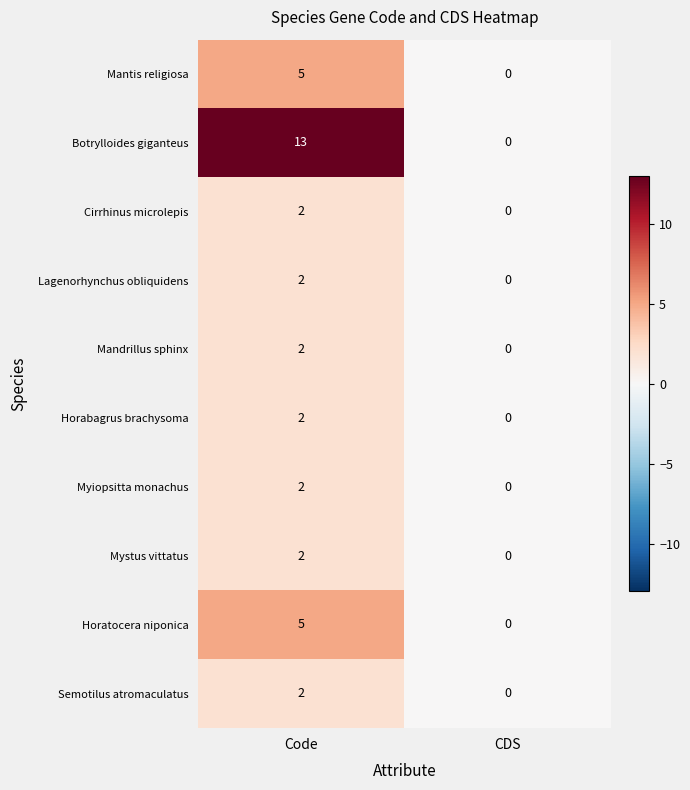

True or false: Myiopsitta monachus has a value of 3 at Code.

False